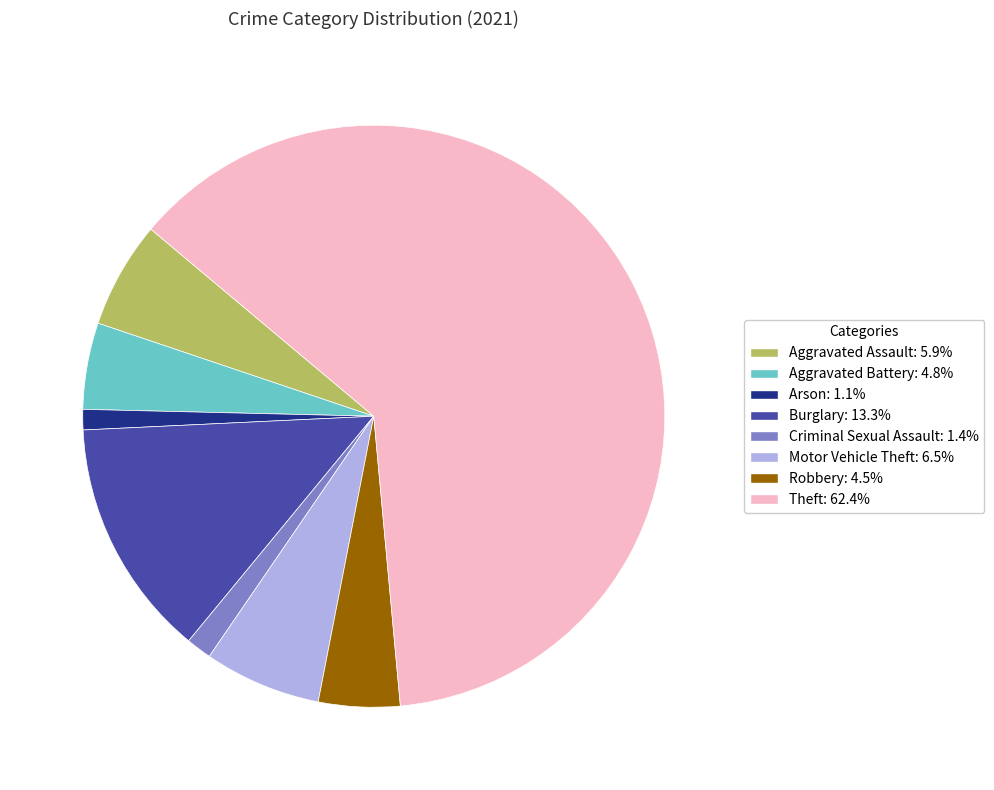

Which slice is the largest?

Theft